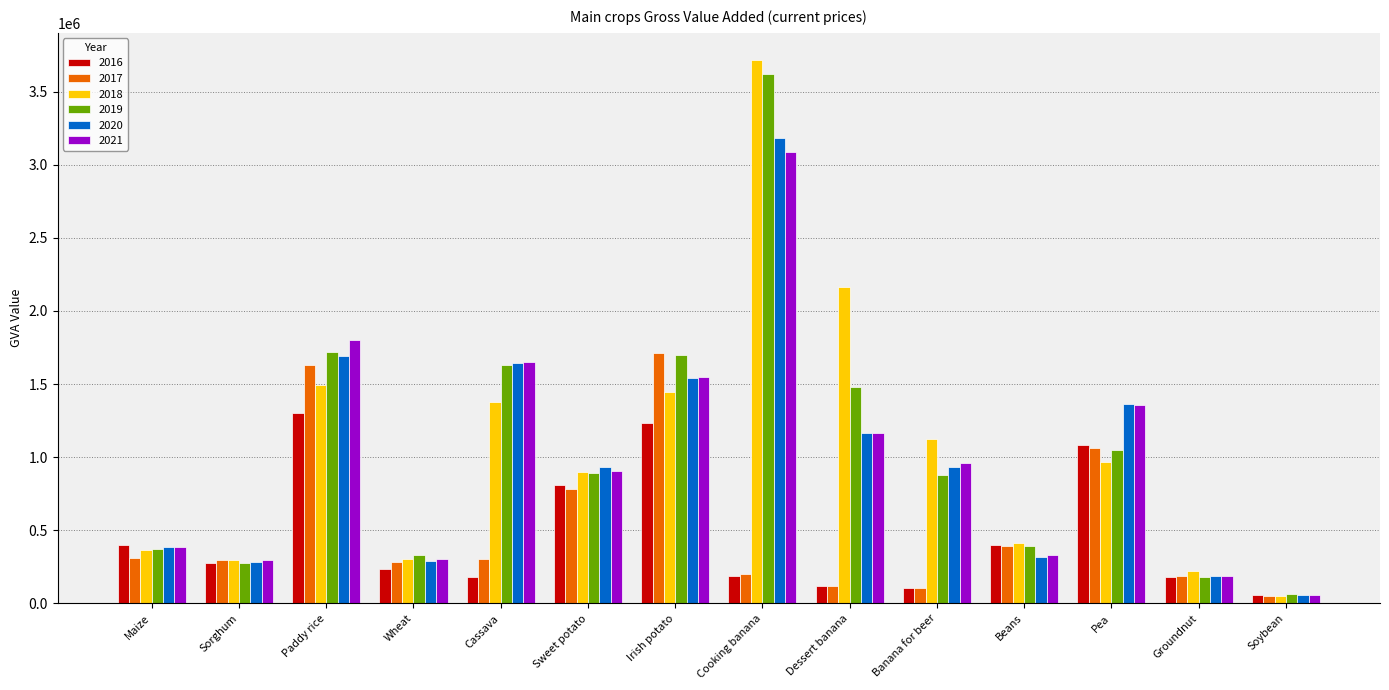

What is the total value across all series at Paddy rice?

9639903.7